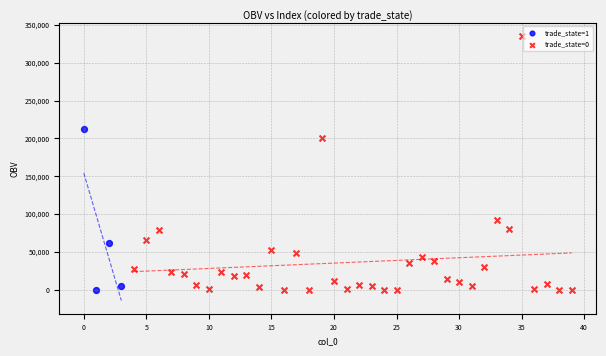

Which series contains the highest Y value?

trade_state=0